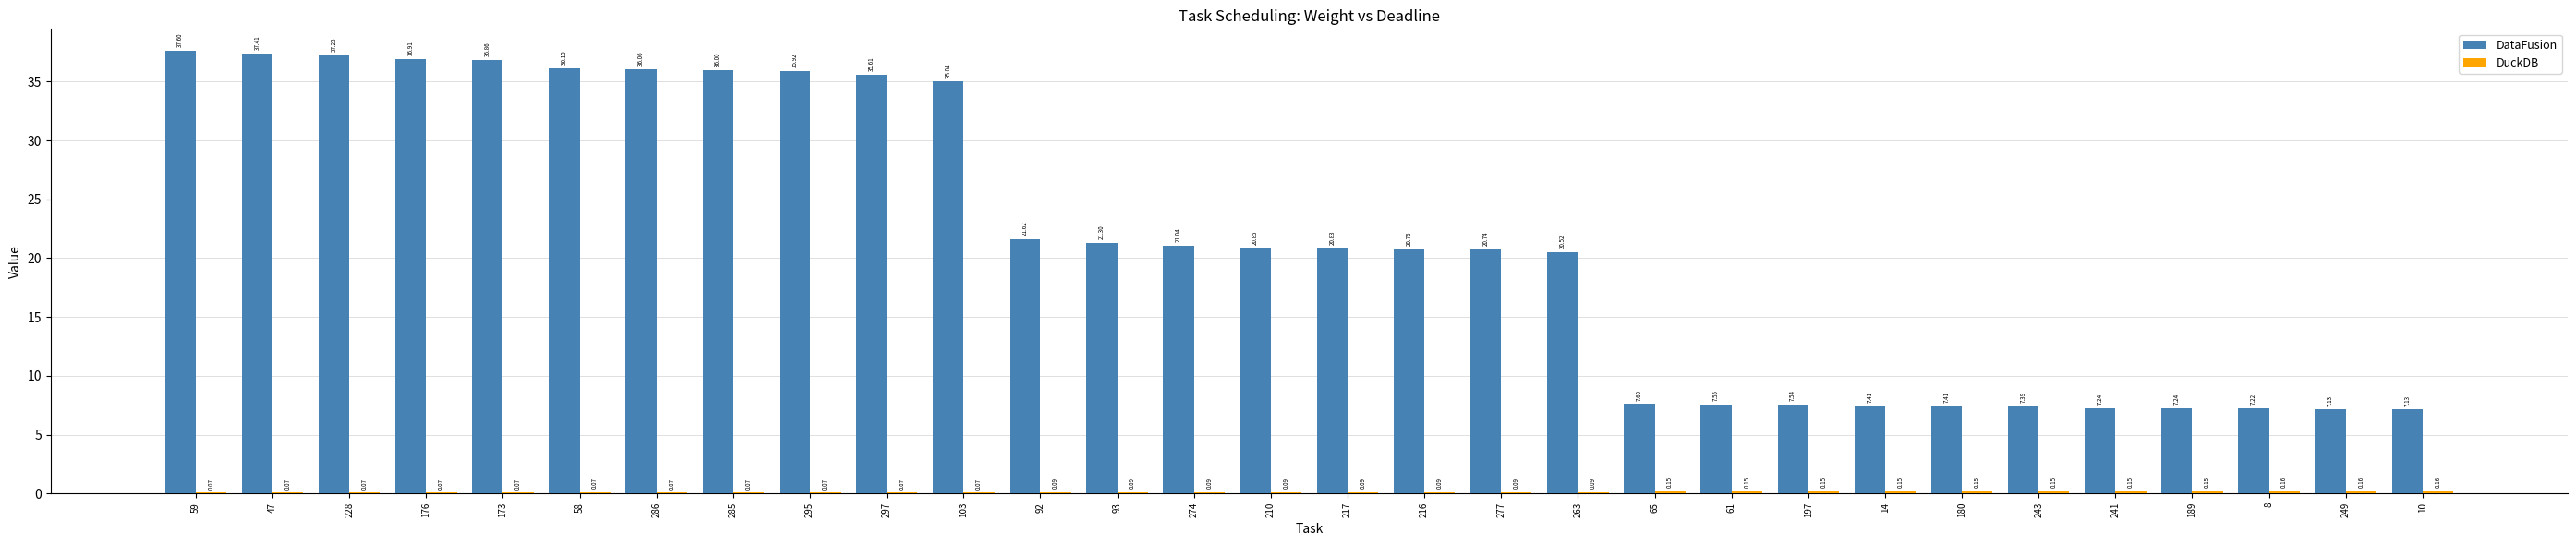

Between 210 and 217, which series saw the biggest shift?

DataFusion